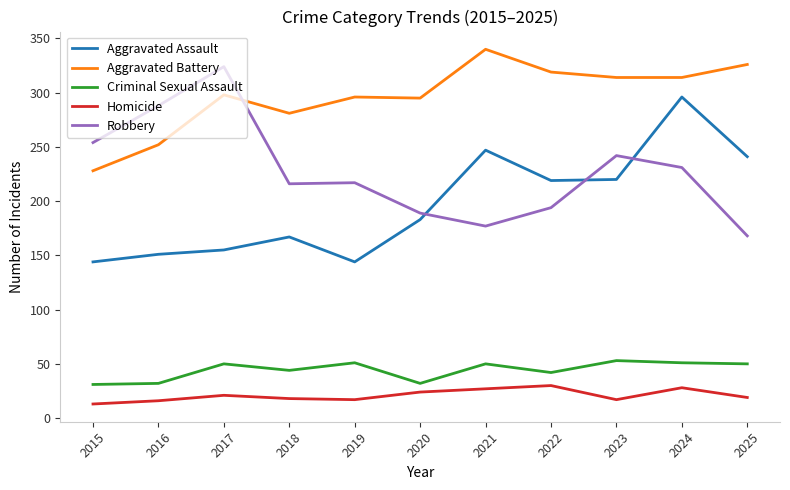

The Aggravated Battery series shows 314 at 2024. True or false?

True